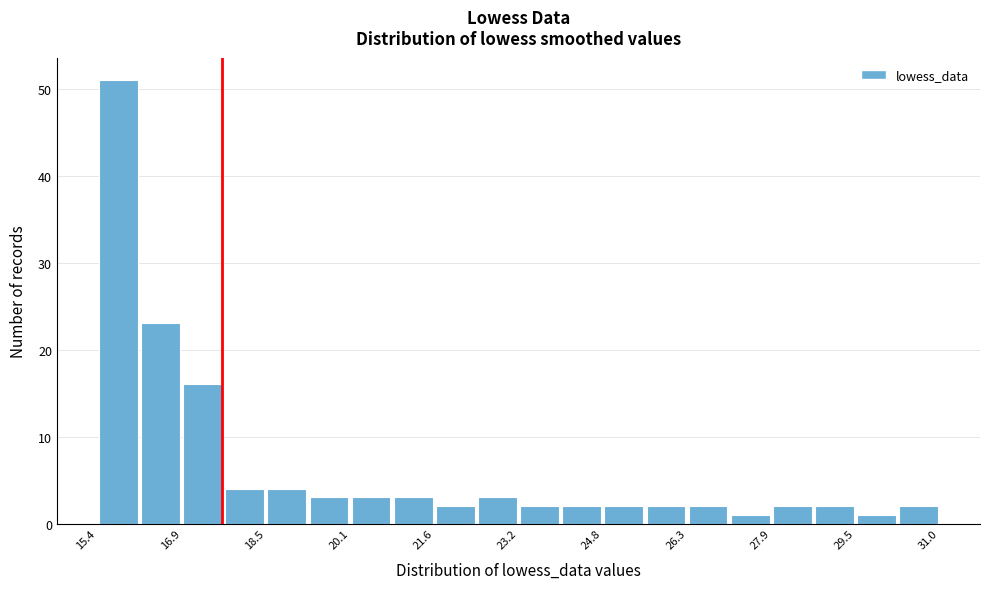

Read against the x-axis, roughly where is the centre of the tallest bar?

15.8